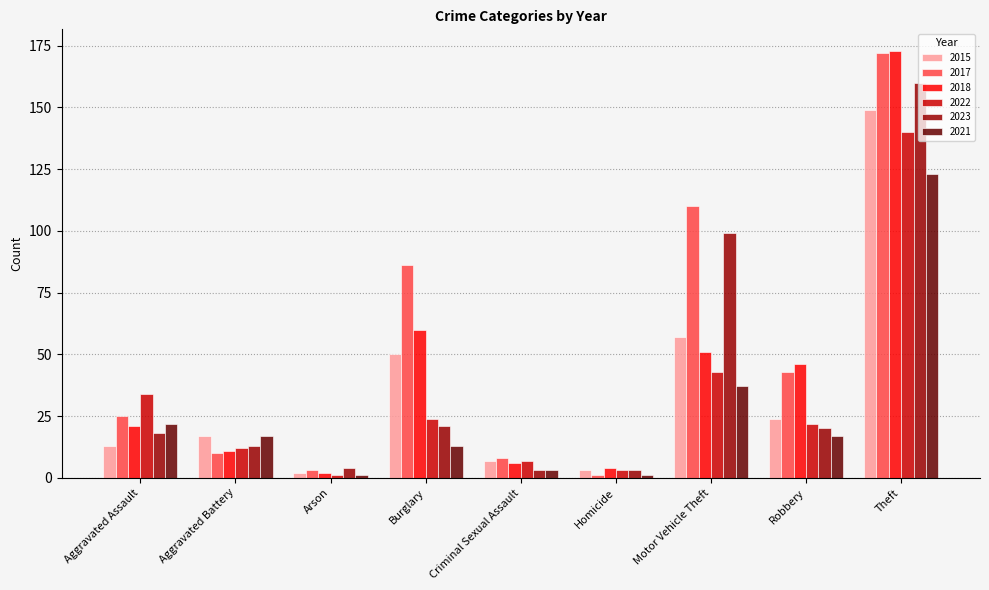

What is the spread (max minus min) of values at Aggravated Assault?

21